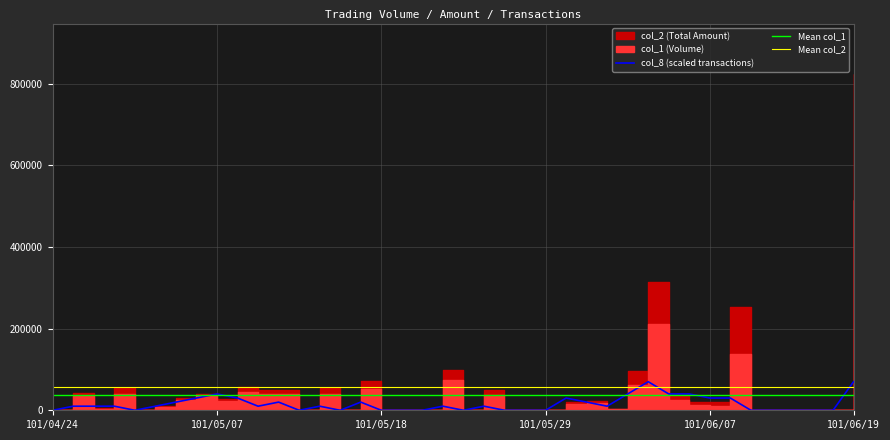

Count the number of categories in the chart.

40